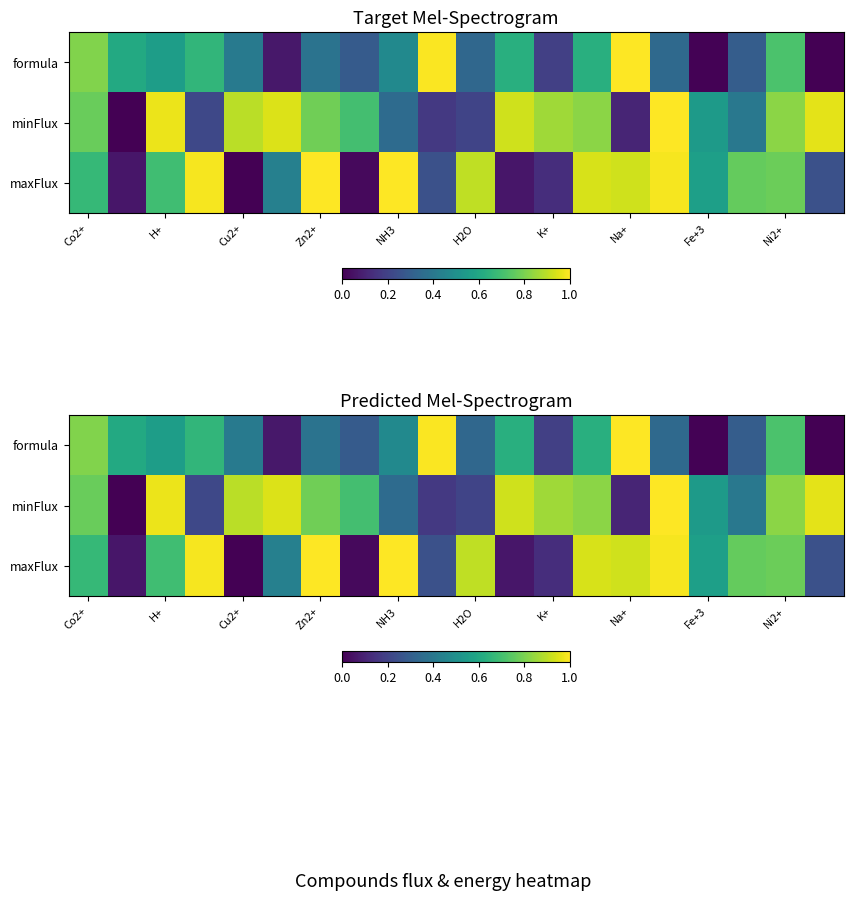

At which category is the sum across all series the highest?

13